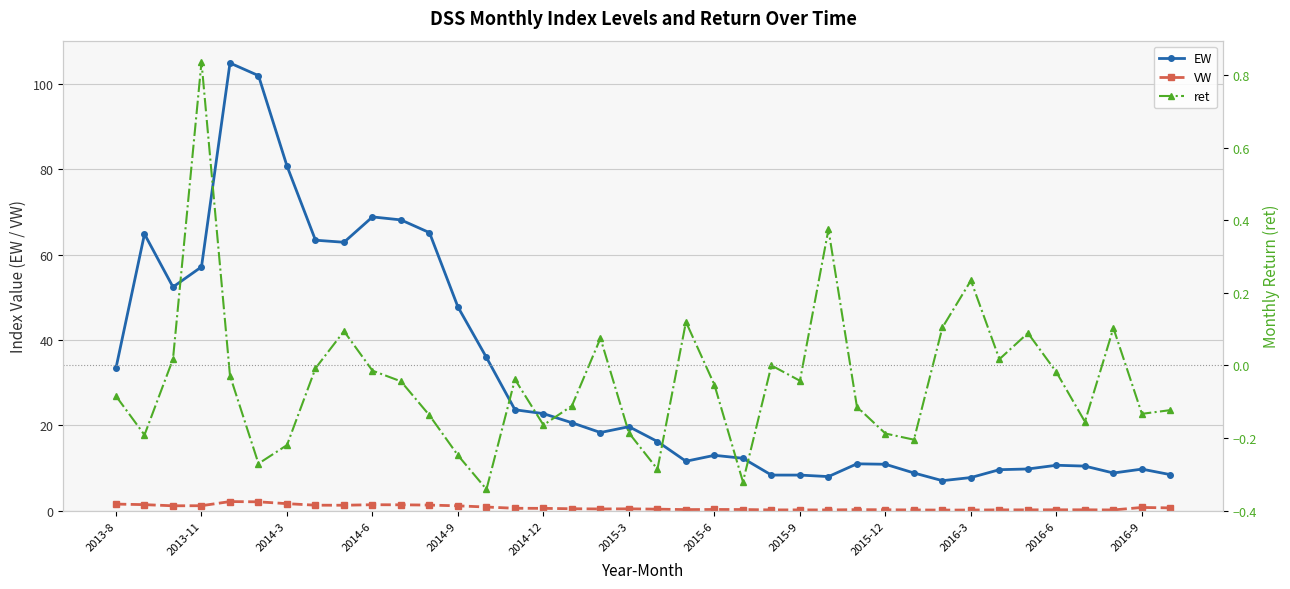

True or false: VW has more than 0 interior local peaks.

True